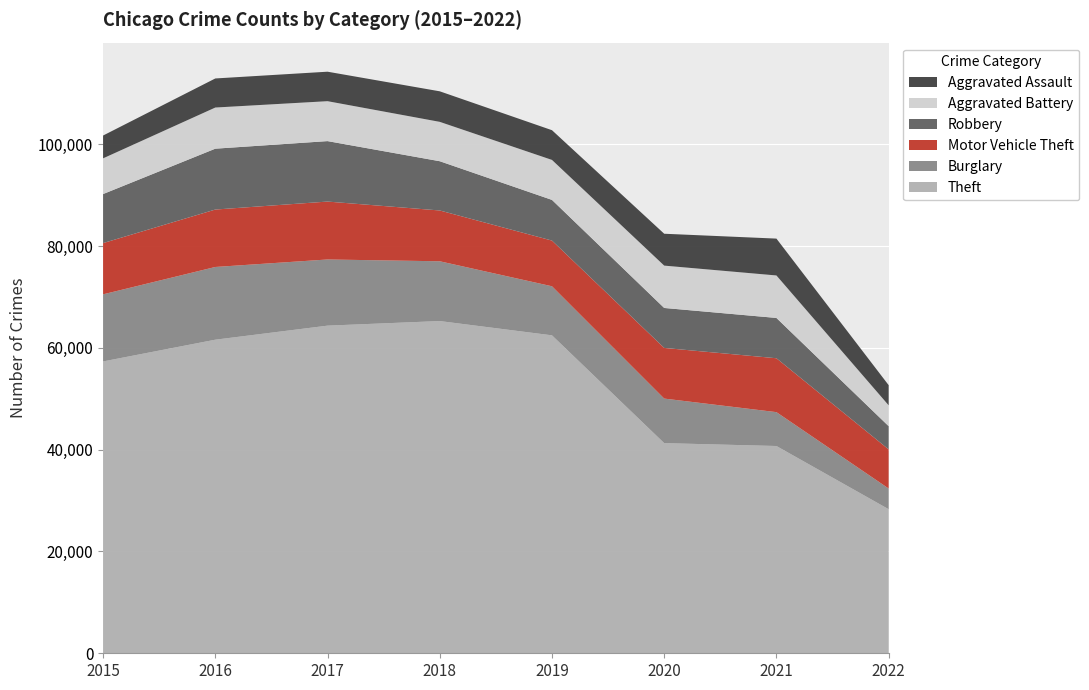

Reading right to left, what are all the values shown in this chart?

Theft: 28309	40727	41293	62476	65281	64380	61618	57347
Burglary: 4067	6655	8754	9639	11746	13001	14289	13184
Motor Vehicle Theft: 7685	10592	9953	8978	9983	11380	11286	10068
Robbery: 4565	7919	7855	7994	9679	11880	11960	9638
Aggravated Battery: 4099	8347	8320	7857	7735	7845	8085	7018
Aggravated Assault: 3957	7243	6263	5840	6001	5793	5712	4480